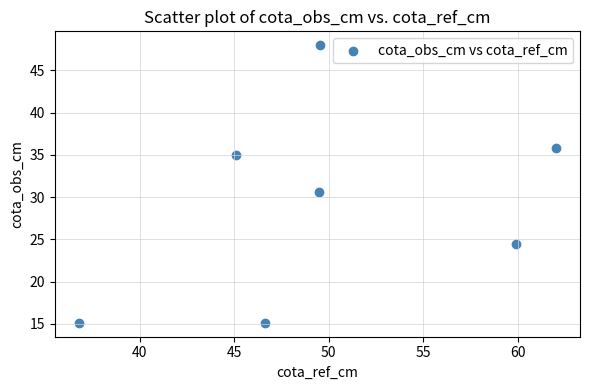

What Y value in the scatter plot is closest to 31?

30.5